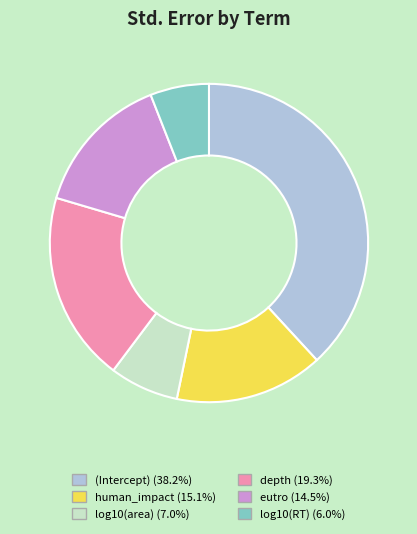

True or false: log10(RT) accounts for 1% of the total.

False